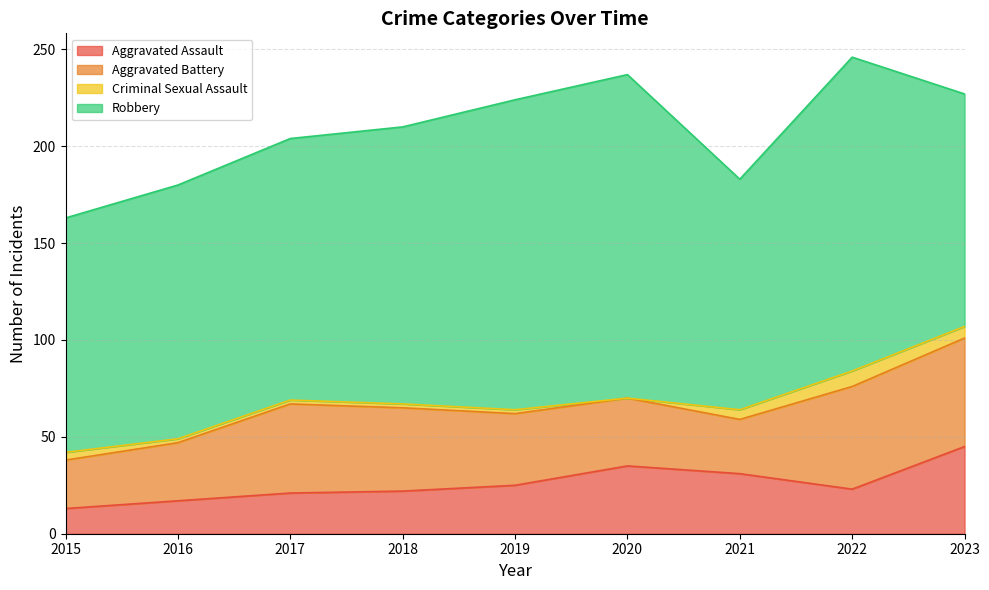

What is the difference between the highest and lowest values at 2019?

158